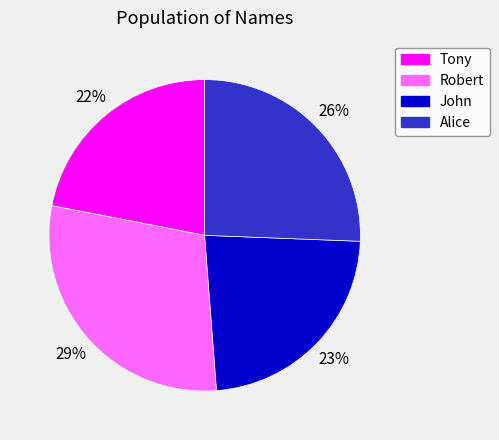

To the nearest percent, what percentage of the pie is John?

23%